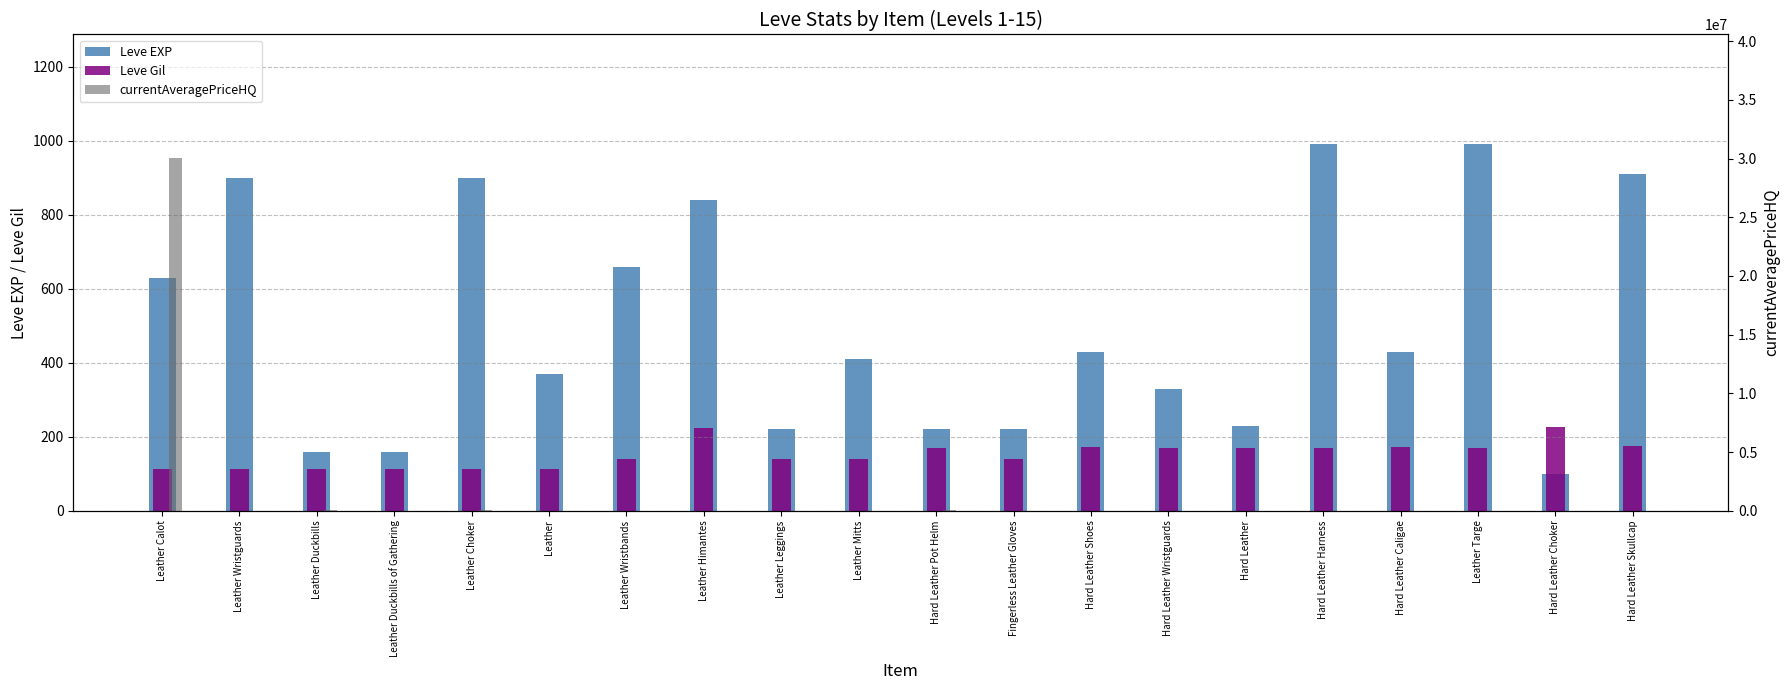

Reading right to left, extract all data points from this chart.

Leve EXP: 910	100	990	430	990	230	330	430	220	220	410	220	840	660	370	900	160	160	900	630
Leve Gil: 174	226	170	172	170	170	170	172	140	170	140	140	224	140	112	112	113	113	112	112
currentAveragePriceHQ: 0	0	0	0	0	1318	0	0	0	40000	0	0	1000	0	1980	24001	2000	25500	0	30050000